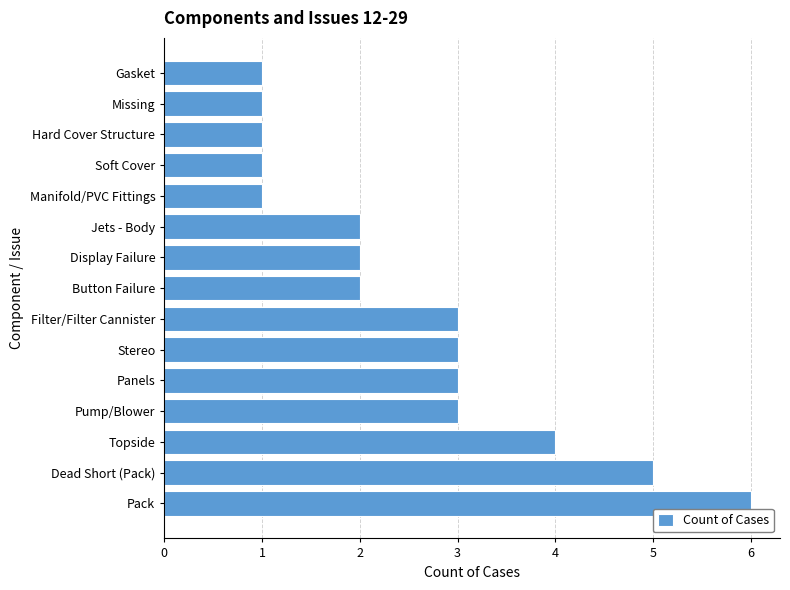

Reading top to bottom, list all the values displayed in this chart.

1	1	1	1	1	2	2	2	3	3	3	3	4	5	6